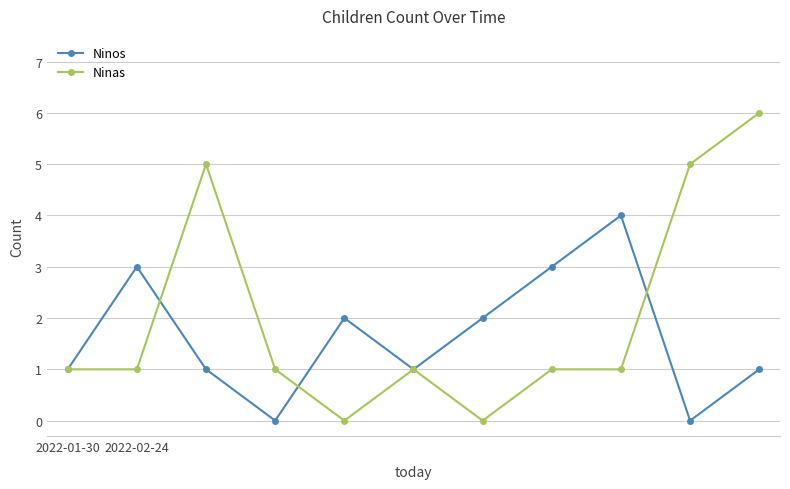

How many interior local valleys does the Ninos series have?

3